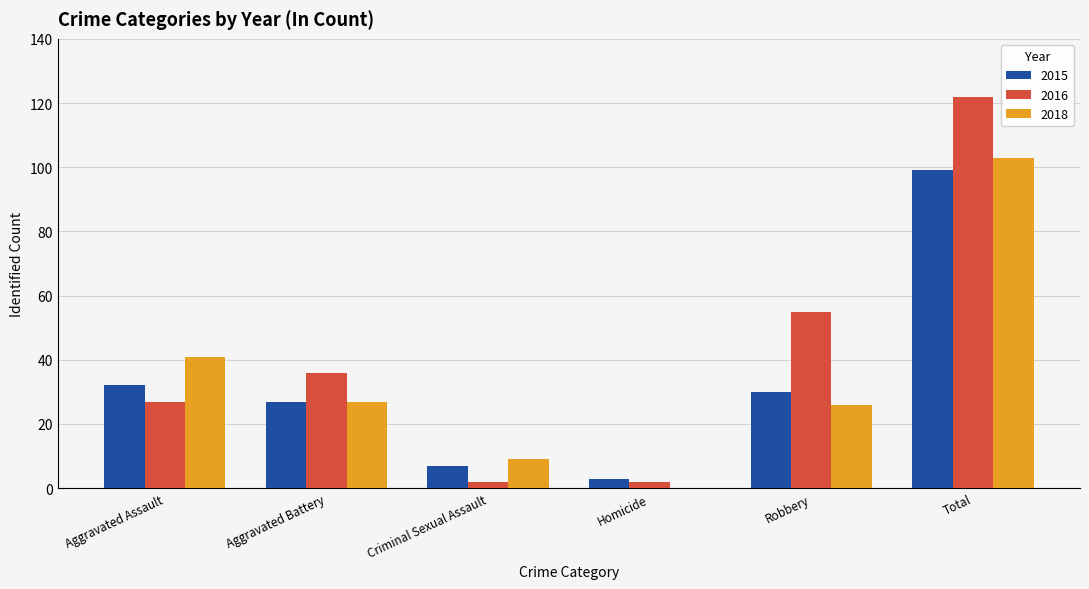

What is the sum of the 2015 values at Aggravated Battery and Criminal Sexual Assault?

34